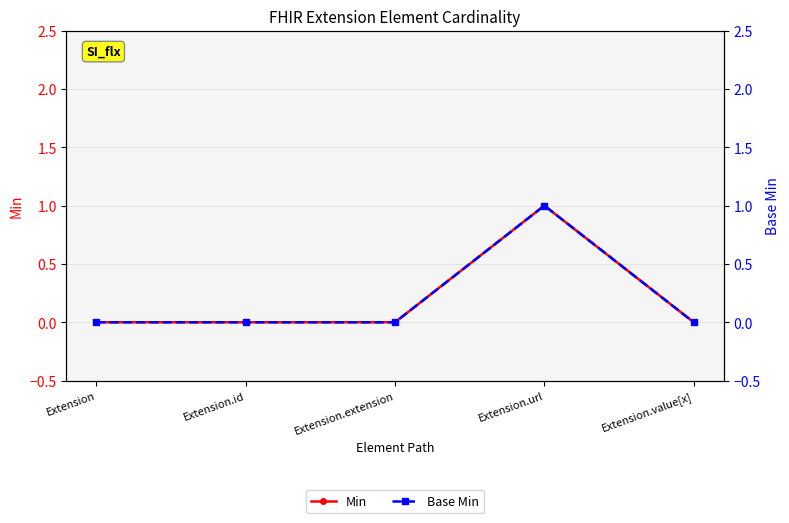

List the labels in order of Base Min value, smallest first.

Extension, Extension.id, Extension.extension, Extension.value[x], Extension.url